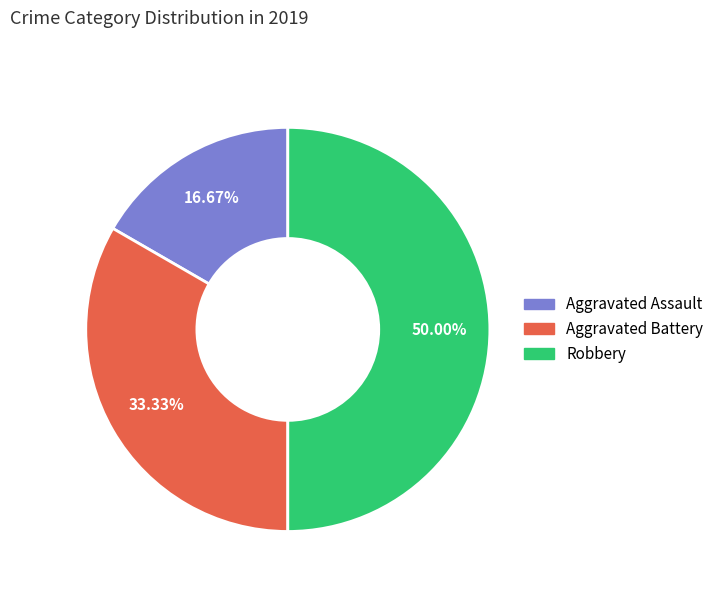

To the nearest percent, what percentage of the pie is Robbery?

50%